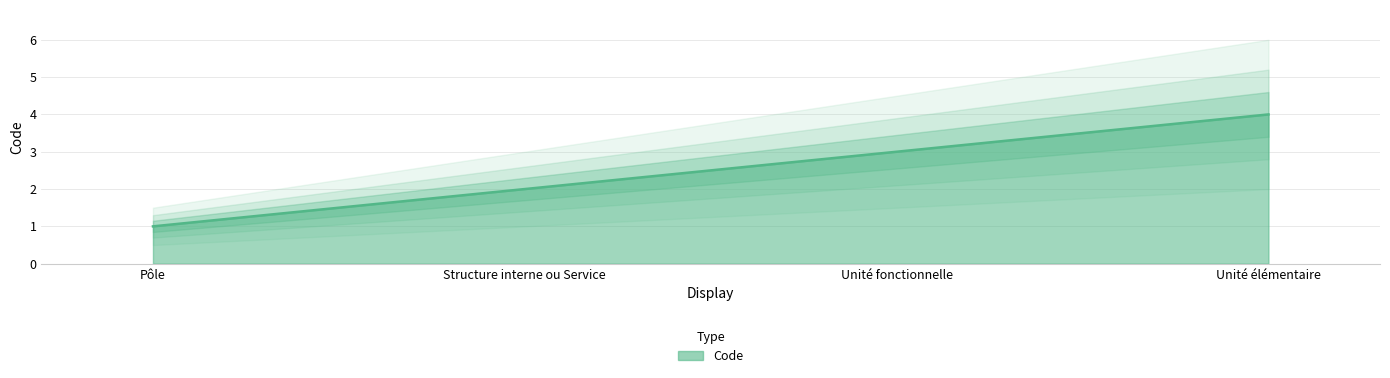

What position from the right is Unité fonctionnelle?

2